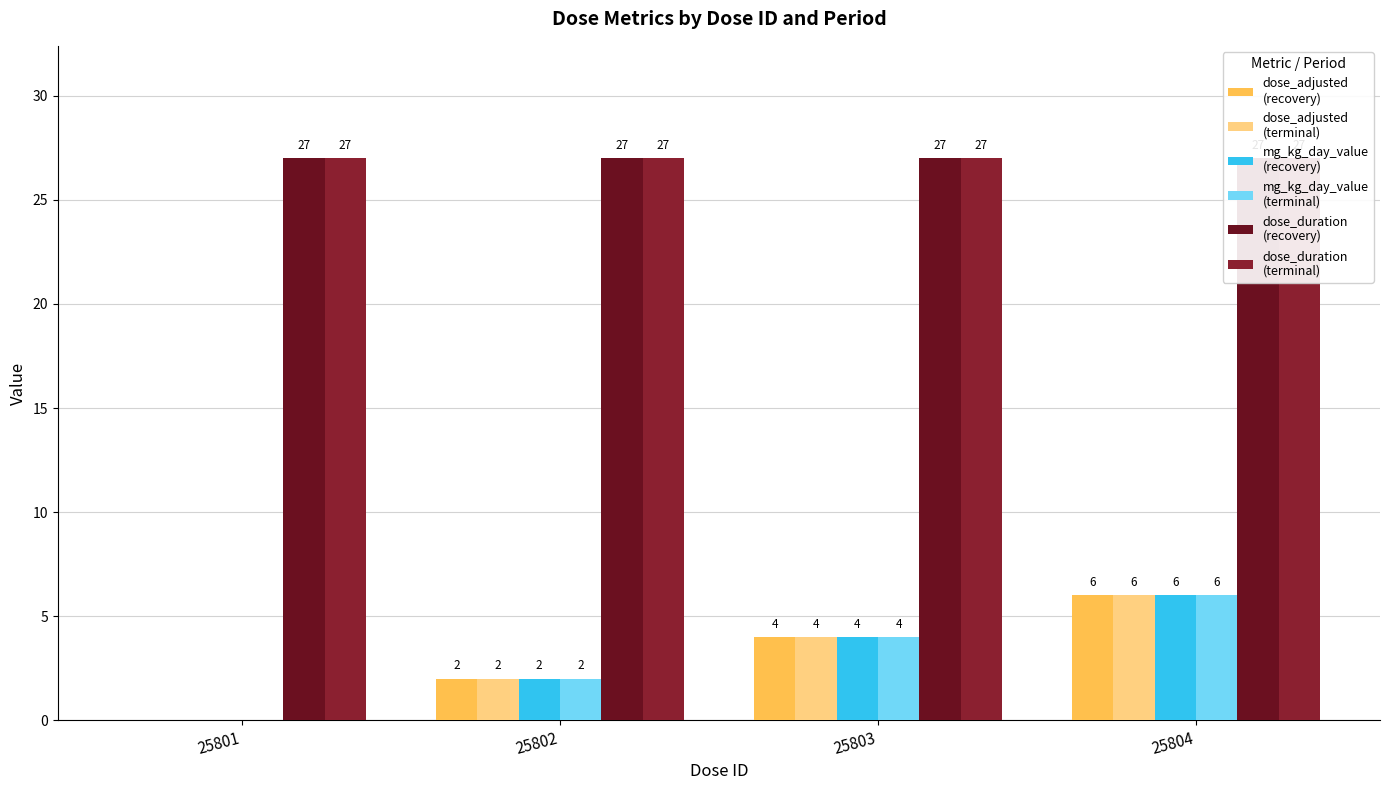

The value of dose_adjusted
(recovery) at 25801 is 0. True or false?

True